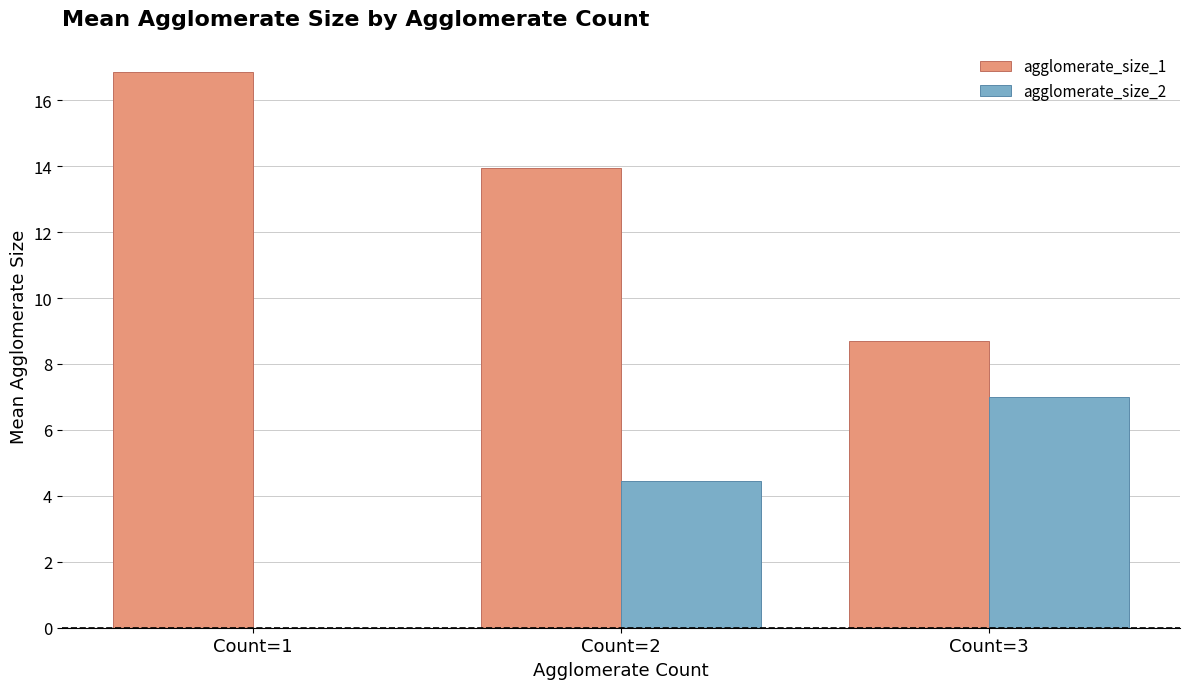

Between Count=1 and Count=3, which series saw the biggest shift?

agglomerate_size_1